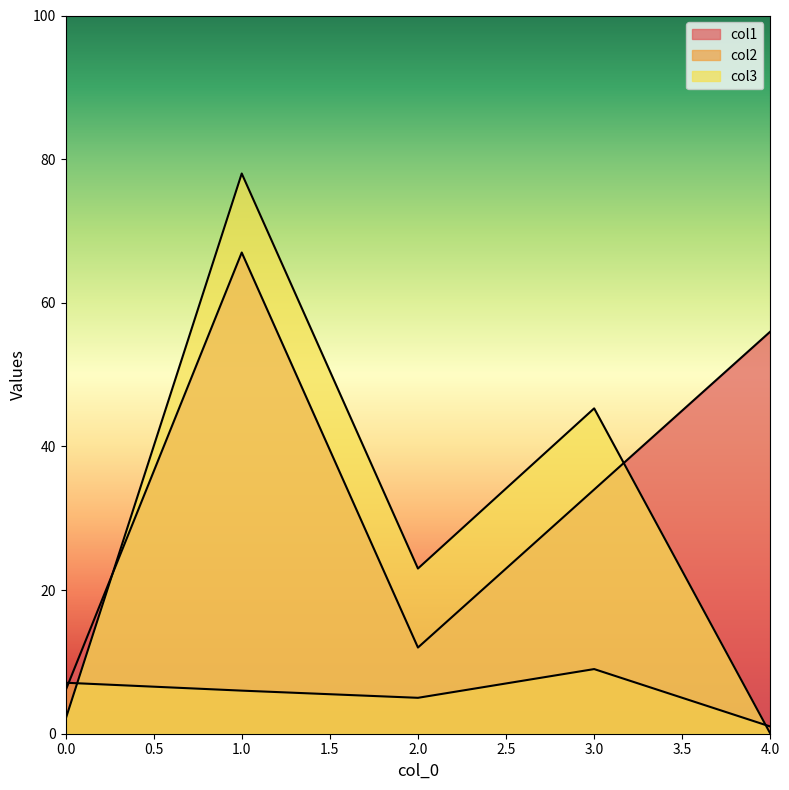

True or false: col1 has more than 1 interior local peaks.

False